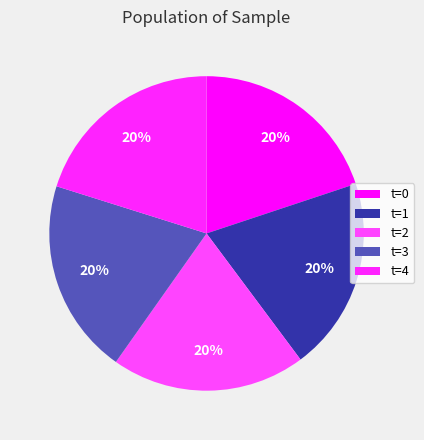

Rank the categories by value from highest to lowest.

4, 3, 2, 1, 0